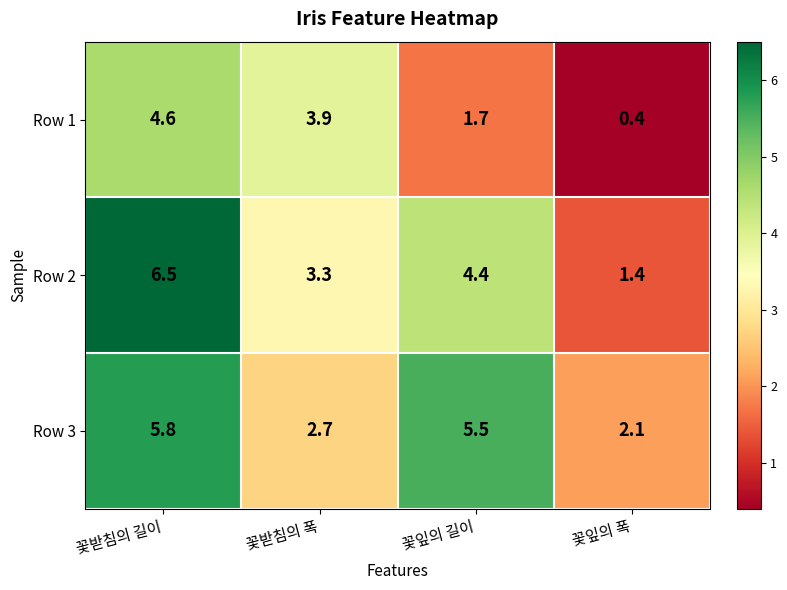

Reading right to left, transcribe all the data shown in this chart.

Row 1: 0.4	1.7	3.9	4.6
Row 2: 1.4	4.4	3.3	6.5
Row 3: 2.1	5.5	2.7	5.8